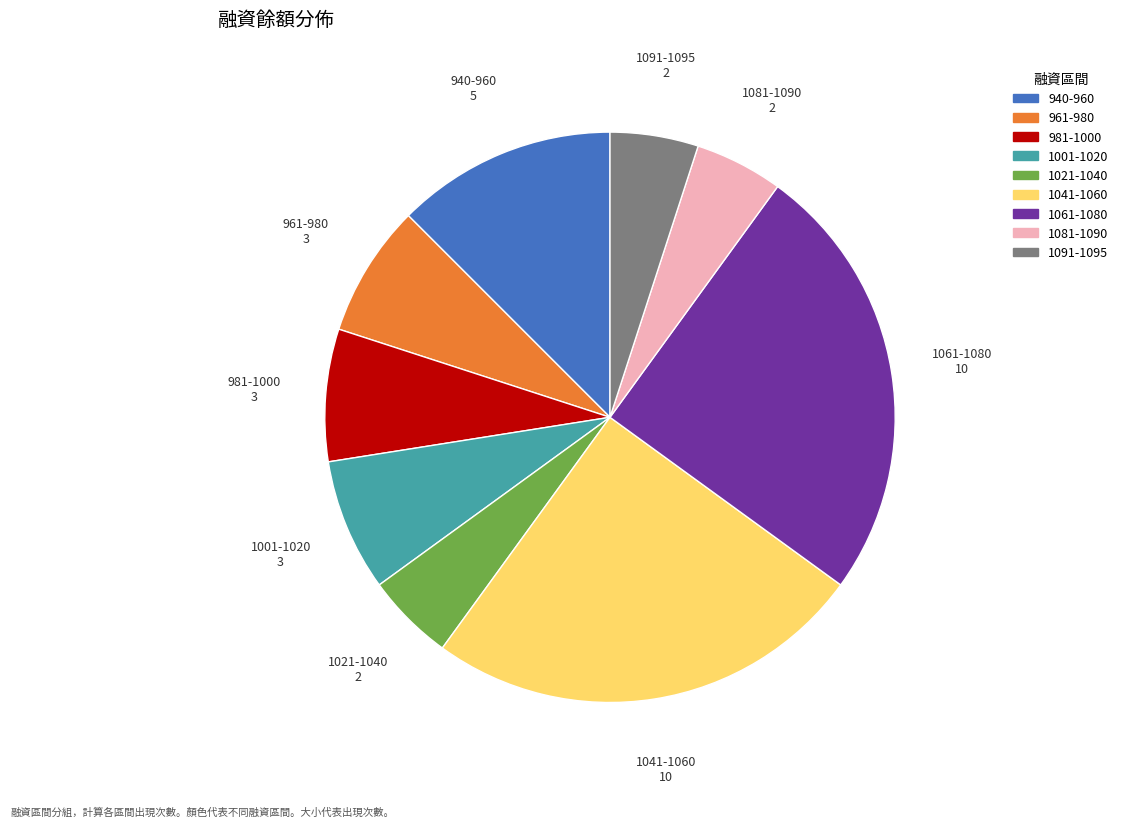

How many slices are in this pie chart?

9